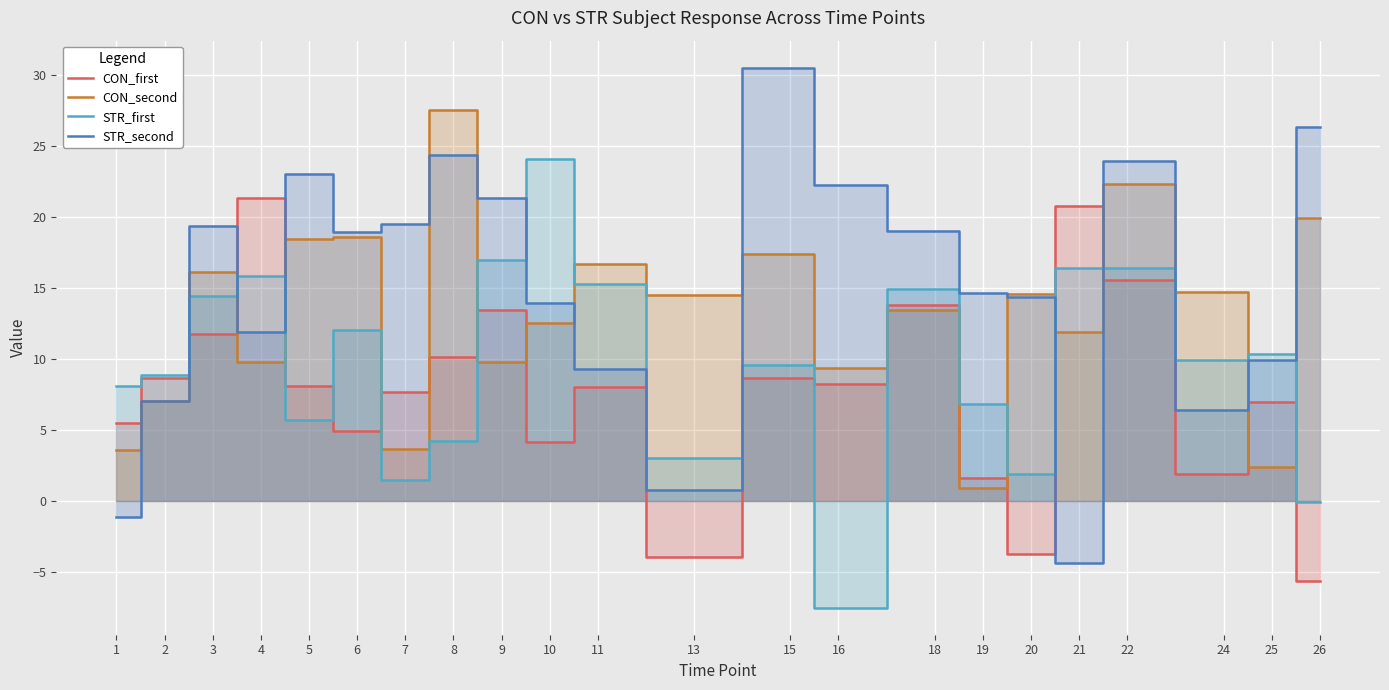

Reading left to right, list all the values displayed in this chart.

CON_first: 5.5	8.7	11.8	21.3	8.1	4.9	7.7	10.1	13.4	4.2	8.0	-3.9	8.6	8.2	13.8	1.6	-3.8	20.7	15.5	1.9	7.0	-5.6
CON_second: 3.6	7.0	16.1	9.8	18.4	18.6	3.6	27.5	9.8	12.5	16.7	14.5	17.3	9.4	13.4	0.9	14.6	11.9	22.3	14.7	2.4	19.9
STR_first: 8.1	8.9	14.4	15.8	5.7	12.0	1.4	4.2	16.9	24.1	15.2	3.0	9.6	-7.5	14.9	6.8	1.9	16.4	16.4	9.9	10.3	-0.1
STR_second: -1.1	7.0	19.3	11.9	23.0	18.9	19.5	24.4	21.3	13.9	9.3	0.8	30.5	22.2	19.0	14.6	14.4	-4.4	23.9	6.4	9.9	26.3